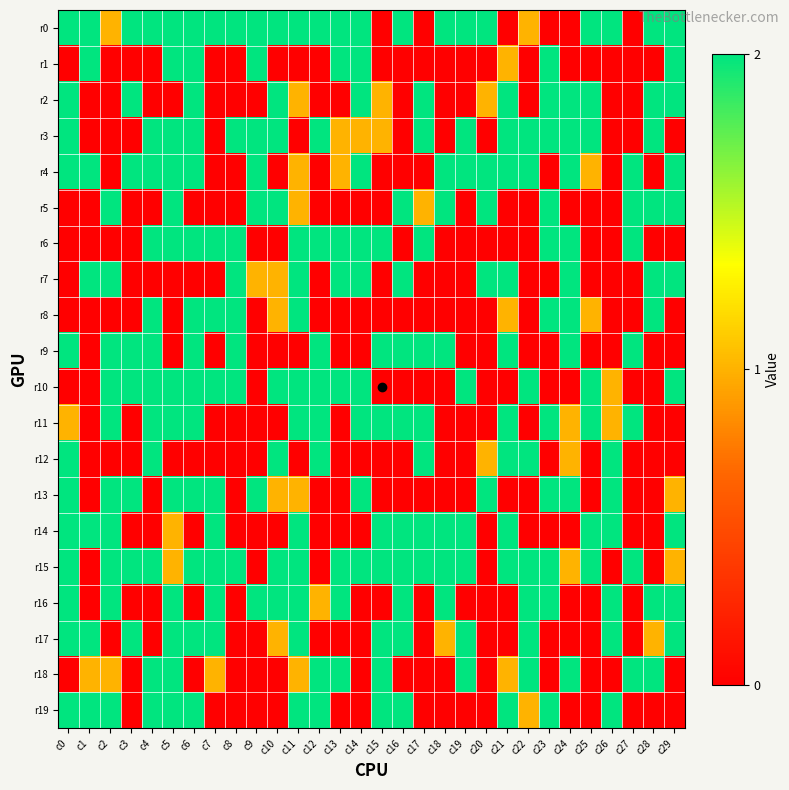

Which series has the largest total across all categories?

r0